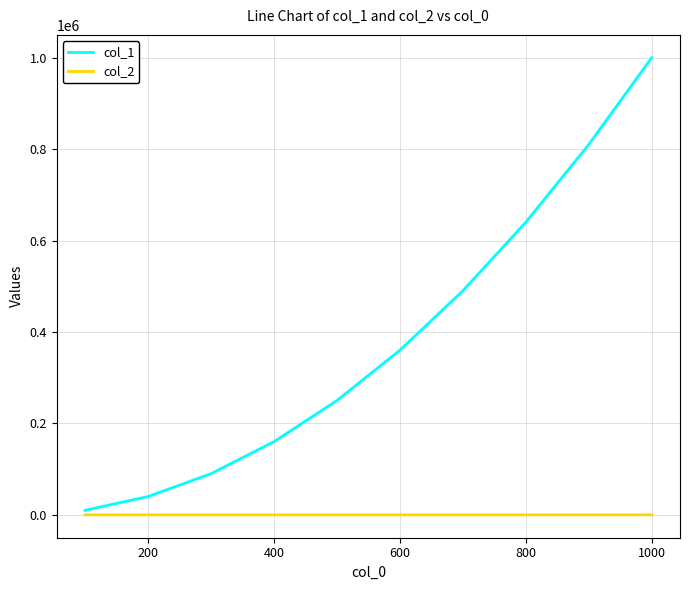

What is the maximum value for col_1?

1000000.0